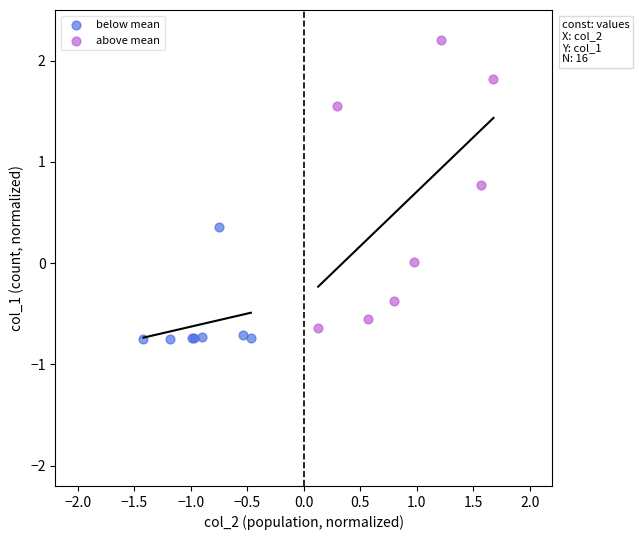

Which series contains the lowest Y value?

below mean